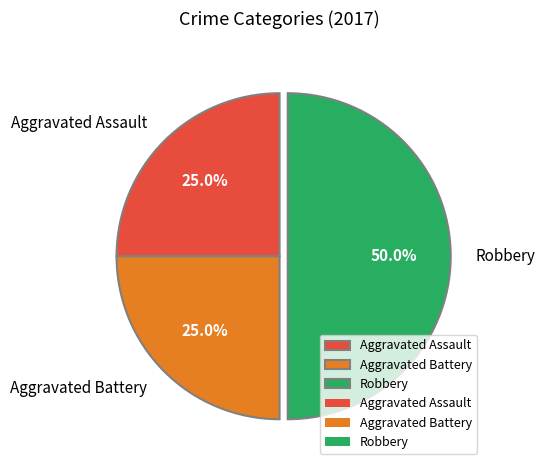

To the nearest percent, what is the difference between the largest and smallest slice percentages?

25%